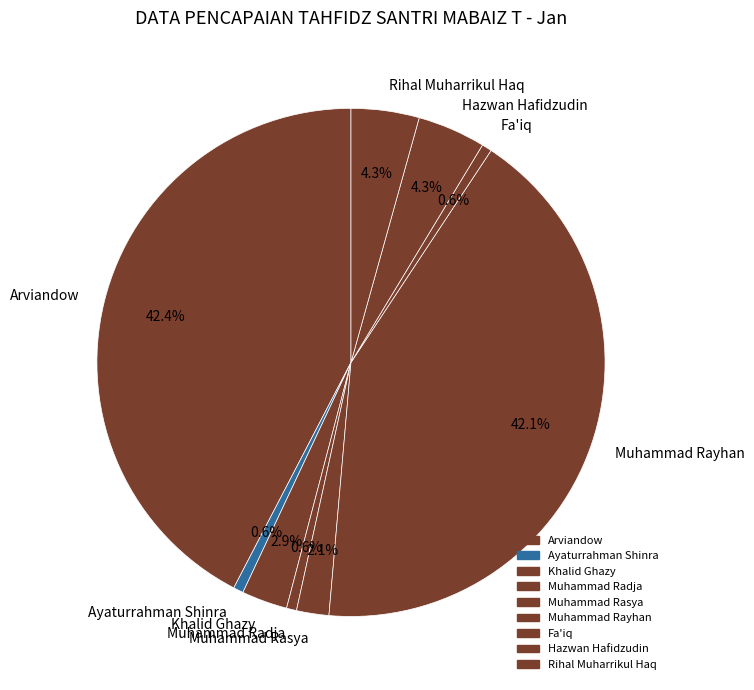

How many slices are in this pie chart?

9